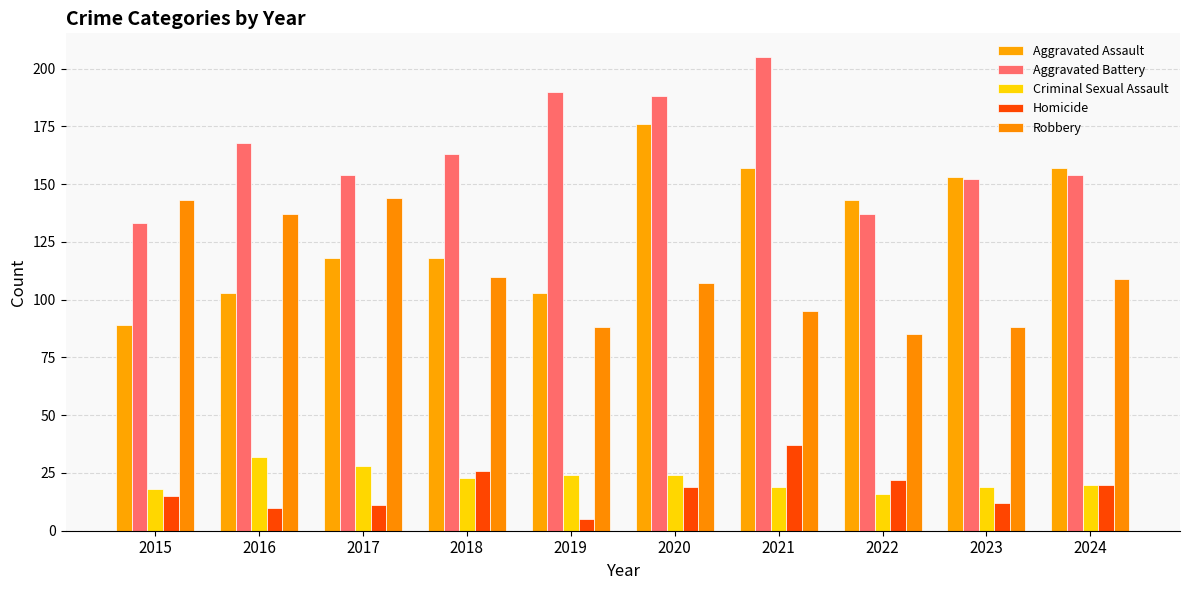

What is the average value of the Criminal Sexual Assault series?

22